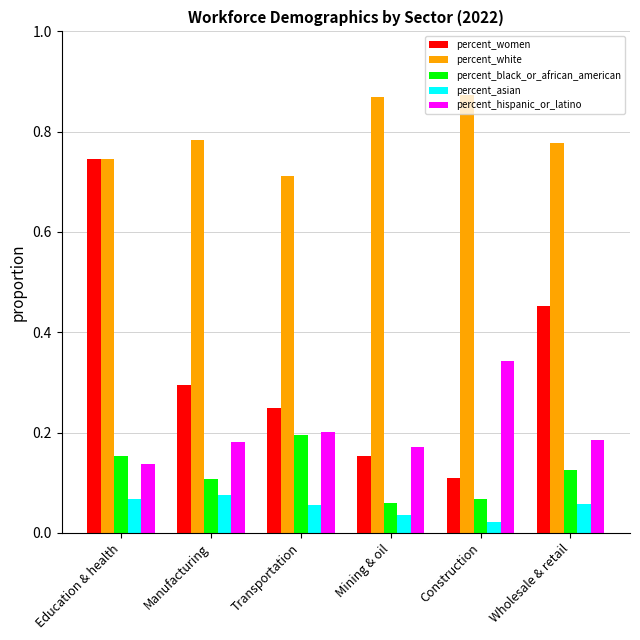

What is the label of the 3rd bar from the right?

Mining & oil